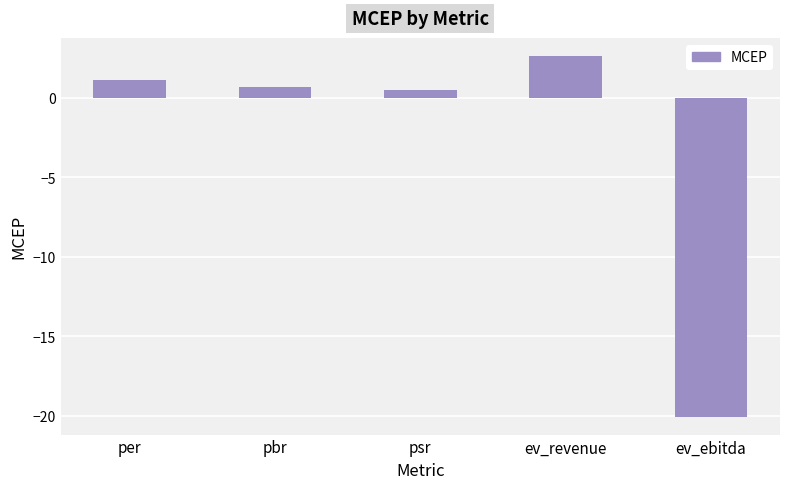

How many bars are there in total?

5